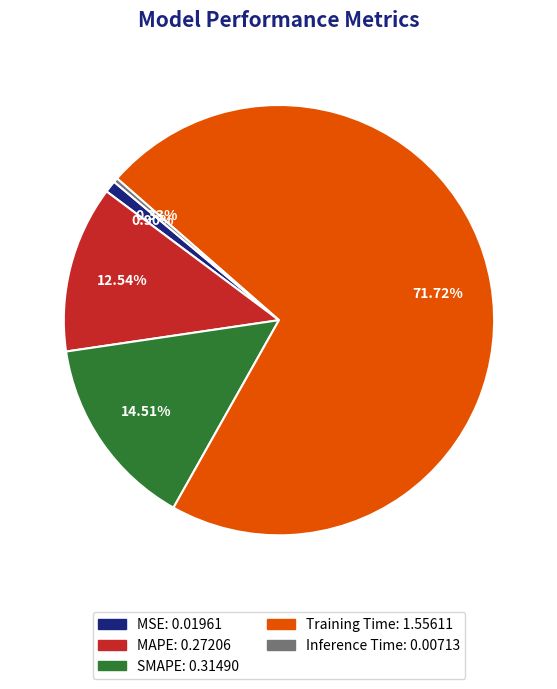

How many slices are in this pie chart?

5